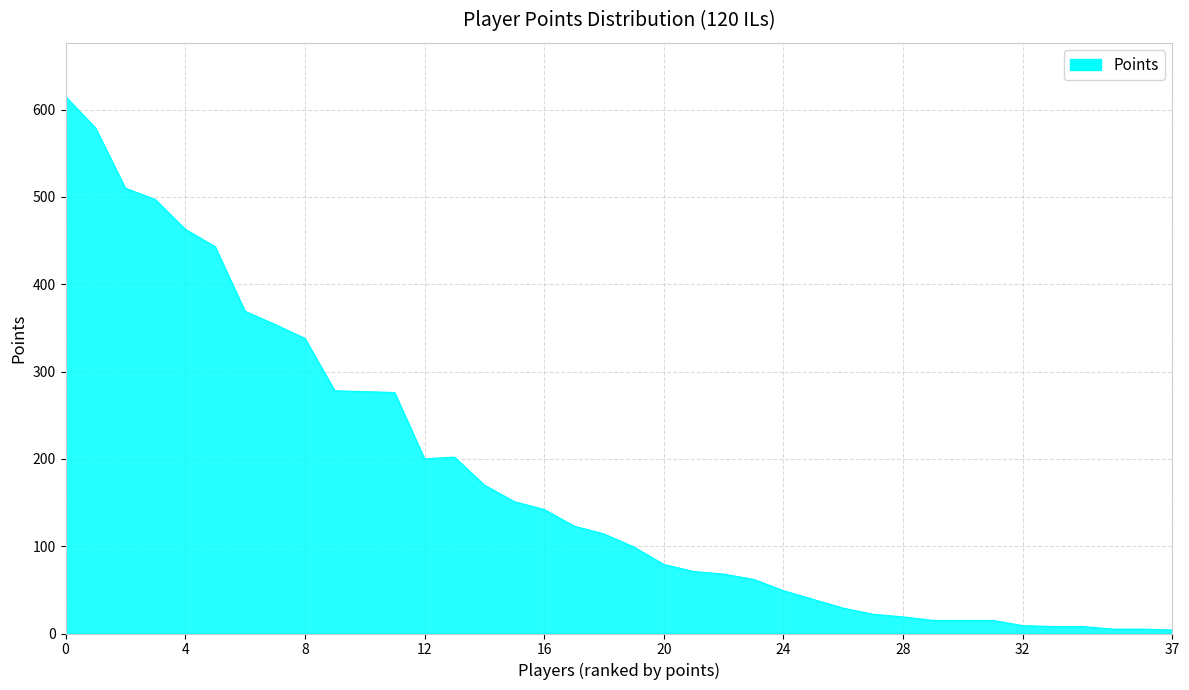

What is the maximum value shown in the chart?

615